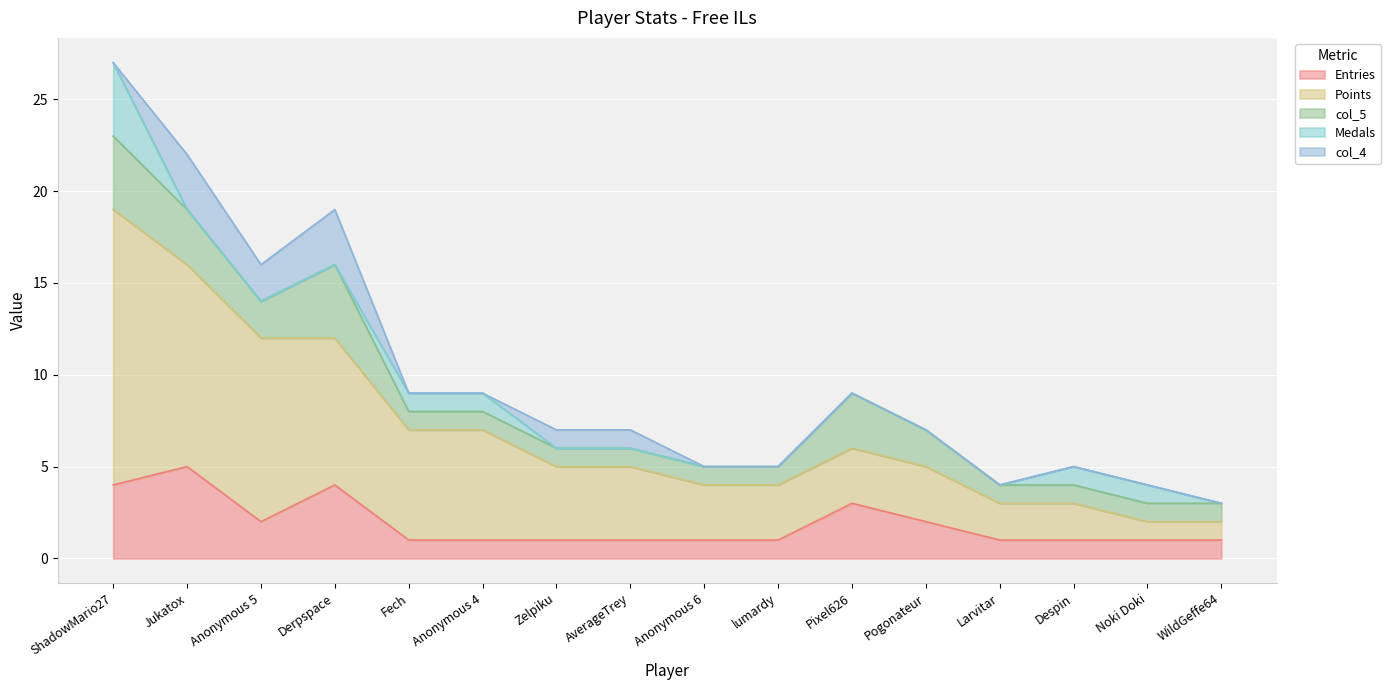

List the series in order of their peak value, lowest first.

col_4, col_5, Medals, Entries, Points